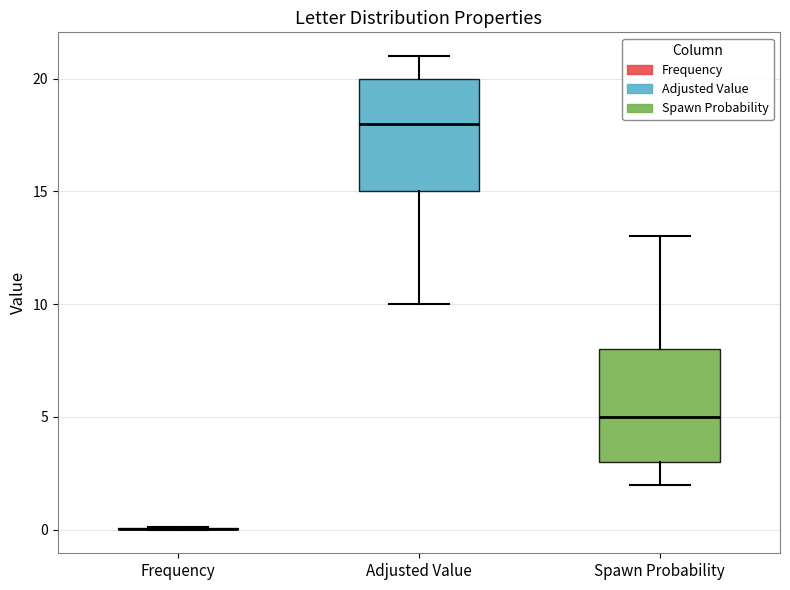

Where does the median line of the box for Spawn Probability sit on the y-axis? The values are not printed on the chart, so give them approximately, as read against the axis.

5